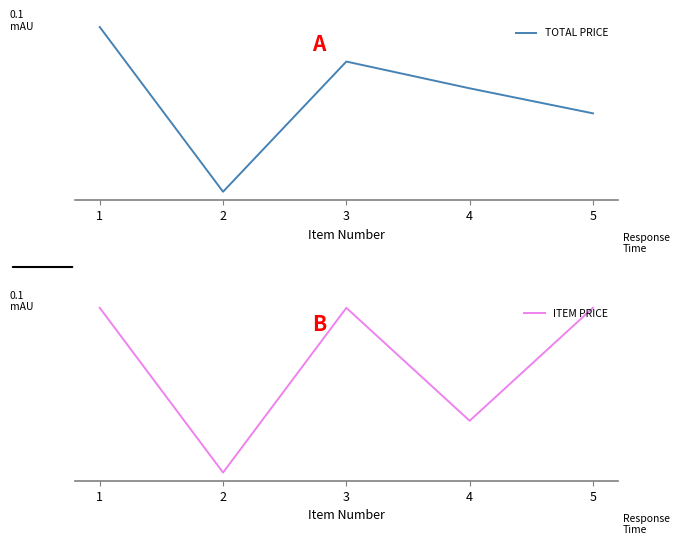

How many values in the TOTAL PRICE series are below 2789?

2